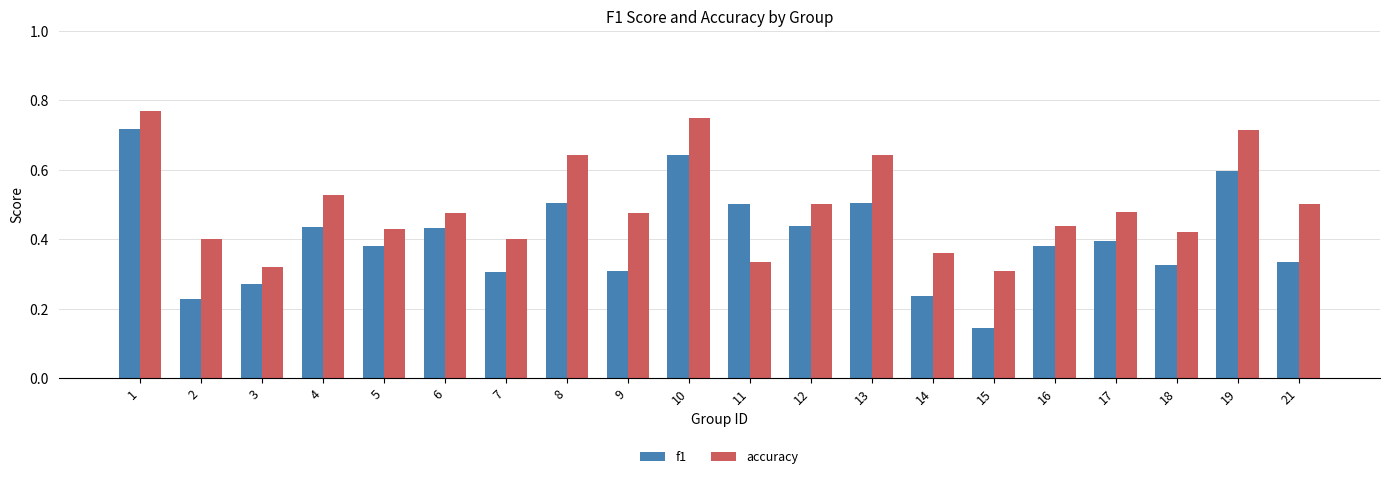

Between 1 and 10, which series saw the biggest shift?

f1